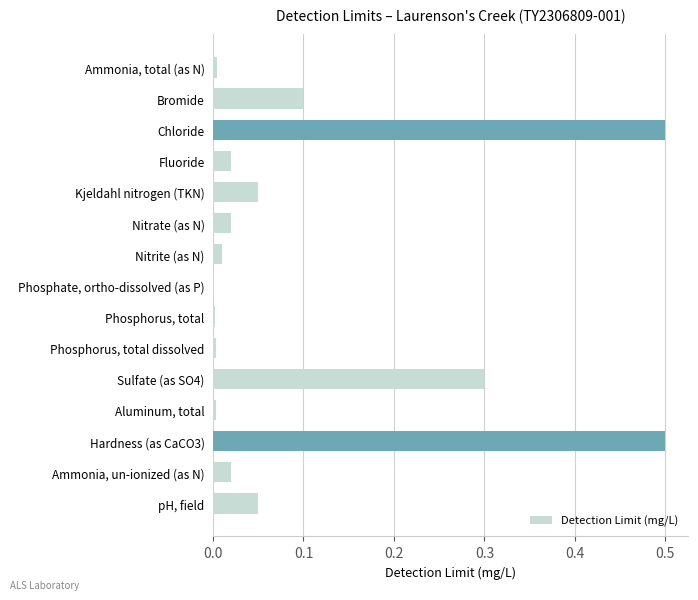

Between Nitrite (as N) and pH, field, which is larger?

pH, field